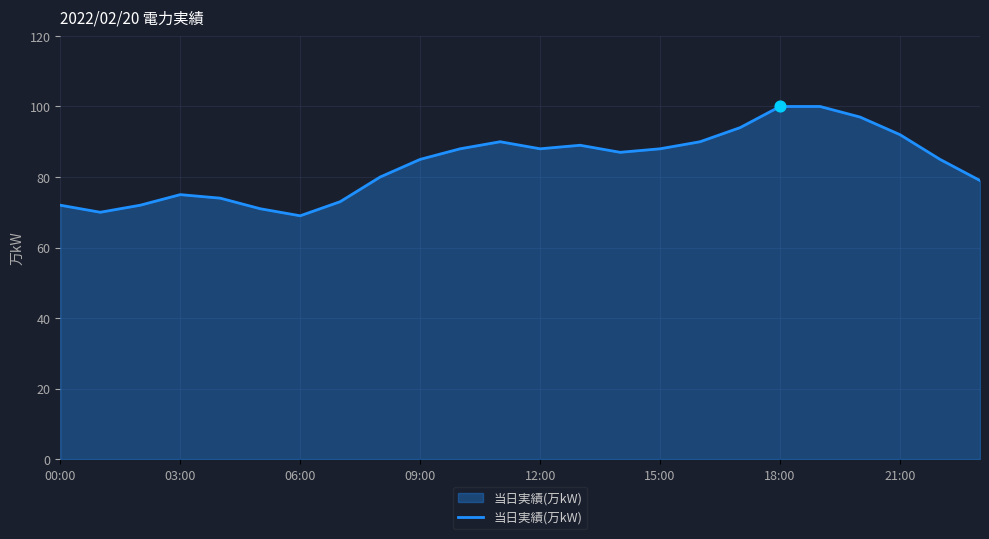

What is the smallest value displayed?

69